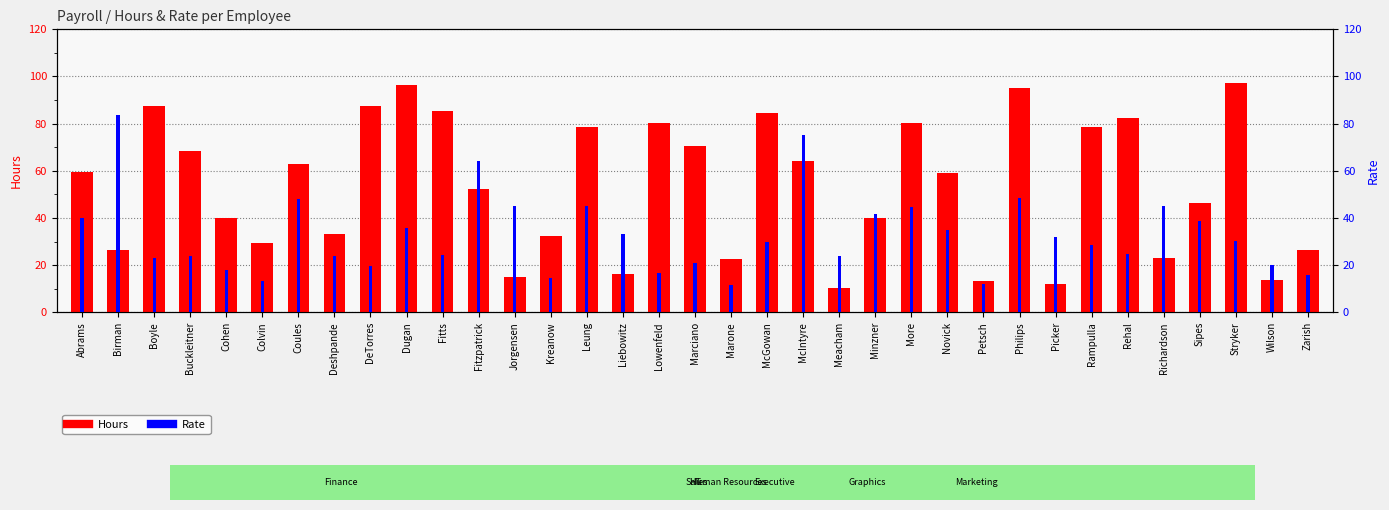

Which series has the largest total across all categories?

Hours